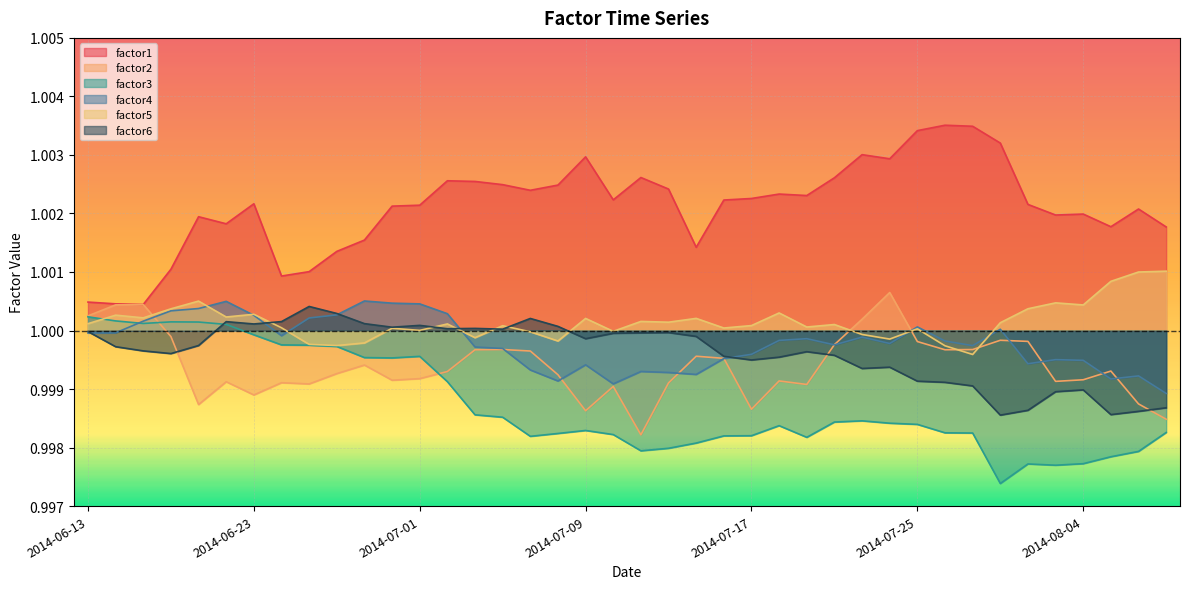

Reading left to right, extract all data points from this chart.

factor1: 2014-06-13=1.0	2014-06-16=1.0	2014-06-17=1.0	2014-06-18=1.0	2014-06-19=1.0	2014-06-20=1.0	2014-06-23=1.0	2014-06-24=1.0	2014-06-25=1.0	2014-06-26=1.0	2014-06-27=1.0	2014-06-30=1.0	2014-07-01=1.0	2014-07-02=1.0	2014-07-03=1.0	2014-07-04=1.0	2014-07-07=1.0	2014-07-08=1.0	2014-07-09=1.0	2014-07-10=1.0	2014-07-11=1.0	2014-07-14=1.0	2014-07-15=1.0	2014-07-16=1.0	2014-07-17=1.0	2014-07-18=1.0	2014-07-21=1.0	2014-07-22=1.0	2014-07-23=1.0	2014-07-24=1.0	2014-07-25=1.0	2014-07-28=1.0	2014-07-29=1.0	2014-07-30=1.0	2014-07-31=1.0	2014-08-01=1.0	2014-08-04=1.0	2014-08-05=1.0	2014-08-06=1.0	2014-08-07=1.0
factor2: 2014-06-13=1.0	2014-06-16=1.0	2014-06-17=1.0	2014-06-18=1.0	2014-06-19=1.0	2014-06-20=1.0	2014-06-23=1.0	2014-06-24=1.0	2014-06-25=1.0	2014-06-26=1.0	2014-06-27=1.0	2014-06-30=1.0	2014-07-01=1.0	2014-07-02=1.0	2014-07-03=1.0	2014-07-04=1.0	2014-07-07=1.0	2014-07-08=1.0	2014-07-09=1.0	2014-07-10=1.0	2014-07-11=1.0	2014-07-14=1.0	2014-07-15=1.0	2014-07-16=1.0	2014-07-17=1.0	2014-07-18=1.0	2014-07-21=1.0	2014-07-22=1.0	2014-07-23=1.0	2014-07-24=1.0	2014-07-25=1.0	2014-07-28=1.0	2014-07-29=1.0	2014-07-30=1.0	2014-07-31=1.0	2014-08-01=1.0	2014-08-04=1.0	2014-08-05=1.0	2014-08-06=1.0	2014-08-07=1.0
factor3: 2014-06-13=1.0	2014-06-16=1.0	2014-06-17=1.0	2014-06-18=1.0	2014-06-19=1.0	2014-06-20=1.0	2014-06-23=1.0	2014-06-24=1.0	2014-06-25=1.0	2014-06-26=1.0	2014-06-27=1.0	2014-06-30=1.0	2014-07-01=1.0	2014-07-02=1.0	2014-07-03=1.0	2014-07-04=1.0	2014-07-07=1.0	2014-07-08=1.0	2014-07-09=1.0	2014-07-10=1.0	2014-07-11=1.0	2014-07-14=1.0	2014-07-15=1.0	2014-07-16=1.0	2014-07-17=1.0	2014-07-18=1.0	2014-07-21=1.0	2014-07-22=1.0	2014-07-23=1.0	2014-07-24=1.0	2014-07-25=1.0	2014-07-28=1.0	2014-07-29=1.0	2014-07-30=1.0	2014-07-31=1.0	2014-08-01=1.0	2014-08-04=1.0	2014-08-05=1.0	2014-08-06=1.0	2014-08-07=1.0
factor4: 2014-06-13=1.0	2014-06-16=1.0	2014-06-17=1.0	2014-06-18=1.0	2014-06-19=1.0	2014-06-20=1.0	2014-06-23=1.0	2014-06-24=1.0	2014-06-25=1.0	2014-06-26=1.0	2014-06-27=1.0	2014-06-30=1.0	2014-07-01=1.0	2014-07-02=1.0	2014-07-03=1.0	2014-07-04=1.0	2014-07-07=1.0	2014-07-08=1.0	2014-07-09=1.0	2014-07-10=1.0	2014-07-11=1.0	2014-07-14=1.0	2014-07-15=1.0	2014-07-16=1.0	2014-07-17=1.0	2014-07-18=1.0	2014-07-21=1.0	2014-07-22=1.0	2014-07-23=1.0	2014-07-24=1.0	2014-07-25=1.0	2014-07-28=1.0	2014-07-29=1.0	2014-07-30=1.0	2014-07-31=1.0	2014-08-01=1.0	2014-08-04=1.0	2014-08-05=1.0	2014-08-06=1.0	2014-08-07=1.0
factor5: 2014-06-13=1.0	2014-06-16=1.0	2014-06-17=1.0	2014-06-18=1.0	2014-06-19=1.0	2014-06-20=1.0	2014-06-23=1.0	2014-06-24=1.0	2014-06-25=1.0	2014-06-26=1.0	2014-06-27=1.0	2014-06-30=1.0	2014-07-01=1.0	2014-07-02=1.0	2014-07-03=1.0	2014-07-04=1.0	2014-07-07=1.0	2014-07-08=1.0	2014-07-09=1.0	2014-07-10=1.0	2014-07-11=1.0	2014-07-14=1.0	2014-07-15=1.0	2014-07-16=1.0	2014-07-17=1.0	2014-07-18=1.0	2014-07-21=1.0	2014-07-22=1.0	2014-07-23=1.0	2014-07-24=1.0	2014-07-25=1.0	2014-07-28=1.0	2014-07-29=1.0	2014-07-30=1.0	2014-07-31=1.0	2014-08-01=1.0	2014-08-04=1.0	2014-08-05=1.0	2014-08-06=1.0	2014-08-07=1.0
factor6: 2014-06-13=1.0	2014-06-16=1.0	2014-06-17=1.0	2014-06-18=1.0	2014-06-19=1.0	2014-06-20=1.0	2014-06-23=1.0	2014-06-24=1.0	2014-06-25=1.0	2014-06-26=1.0	2014-06-27=1.0	2014-06-30=1.0	2014-07-01=1.0	2014-07-02=1.0	2014-07-03=1.0	2014-07-04=1.0	2014-07-07=1.0	2014-07-08=1.0	2014-07-09=1.0	2014-07-10=1.0	2014-07-11=1.0	2014-07-14=1.0	2014-07-15=1.0	2014-07-16=1.0	2014-07-17=1.0	2014-07-18=1.0	2014-07-21=1.0	2014-07-22=1.0	2014-07-23=1.0	2014-07-24=1.0	2014-07-25=1.0	2014-07-28=1.0	2014-07-29=1.0	2014-07-30=1.0	2014-07-31=1.0	2014-08-01=1.0	2014-08-04=1.0	2014-08-05=1.0	2014-08-06=1.0	2014-08-07=1.0